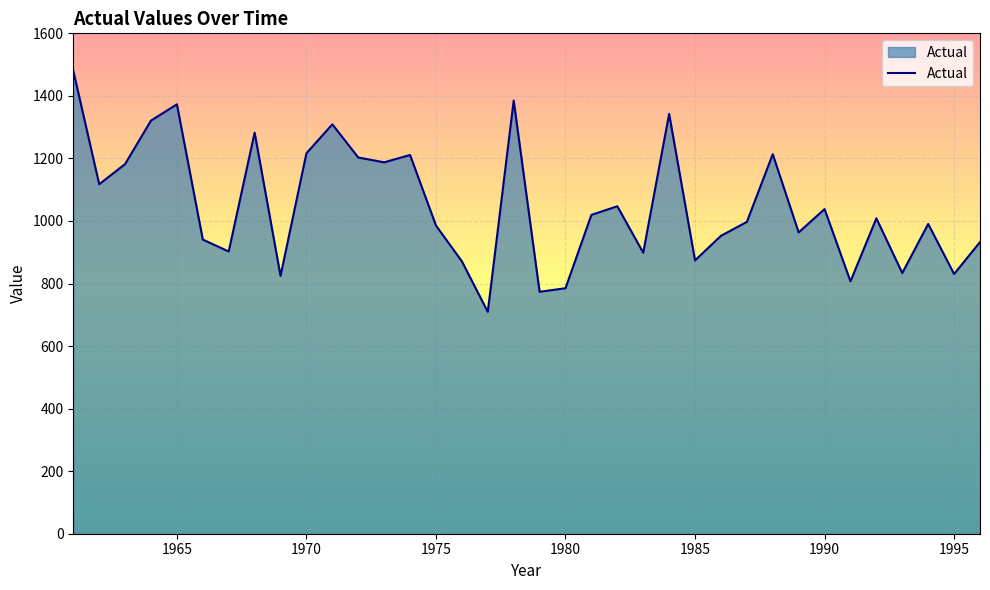

What is the minimum value shown in the chart?

709.5